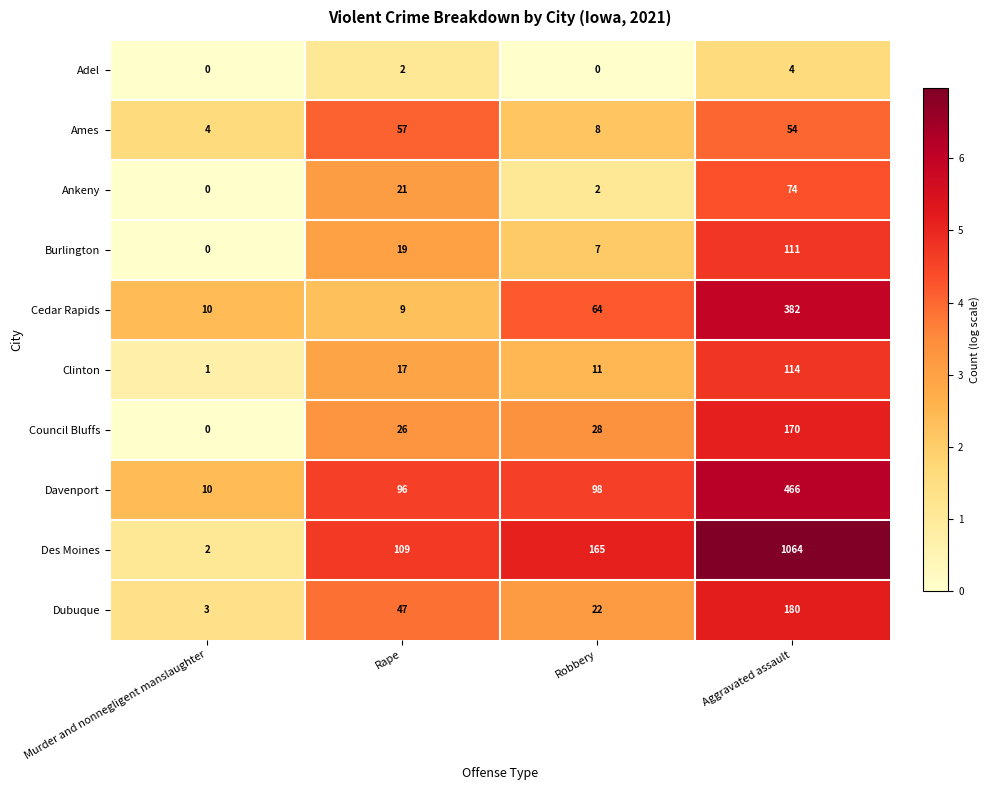

Which category has the highest value in the Cedar Rapids series?

Aggravated assault